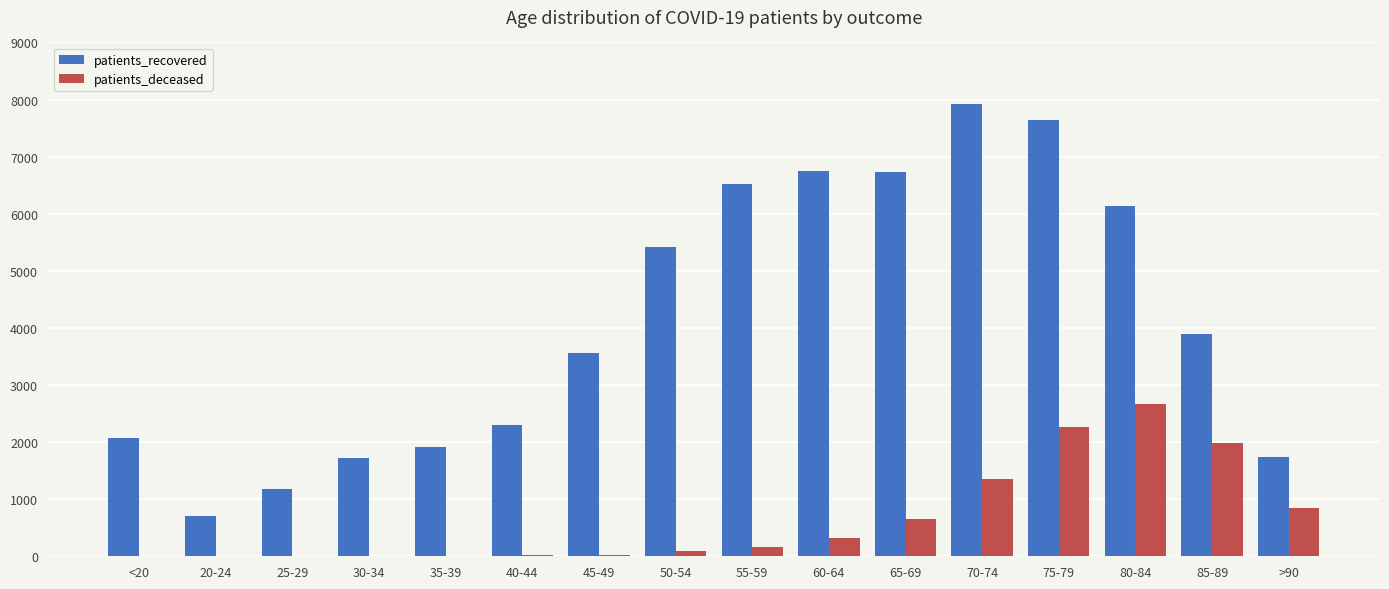

How many groups of bars are there?

16